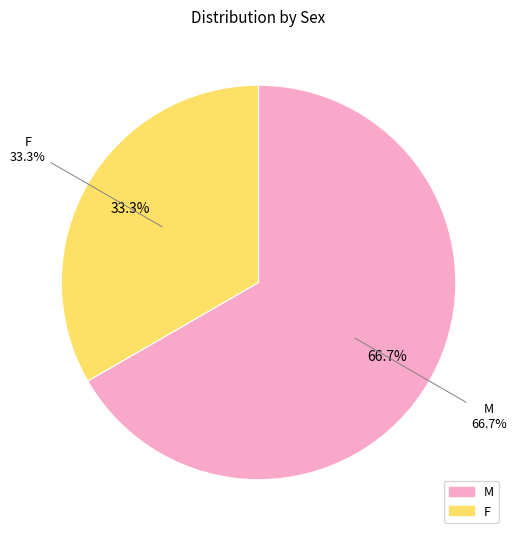

Is there a majority slice in this chart?

Yes